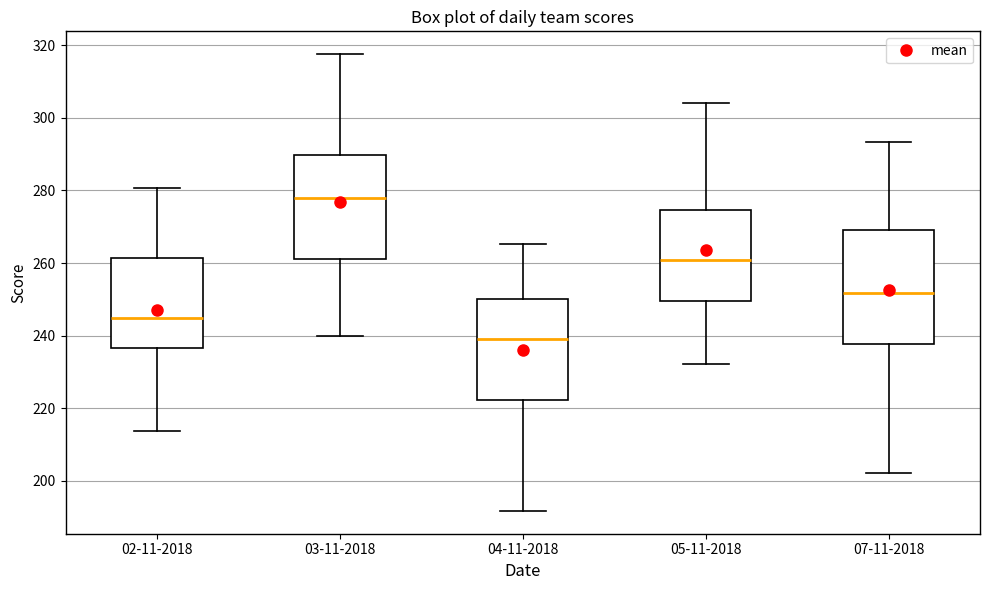

Where does the lower whisker of the box for 04-11-2018 end on the y-axis? The values are not printed on the chart, so give them approximately, as read against the axis.

192